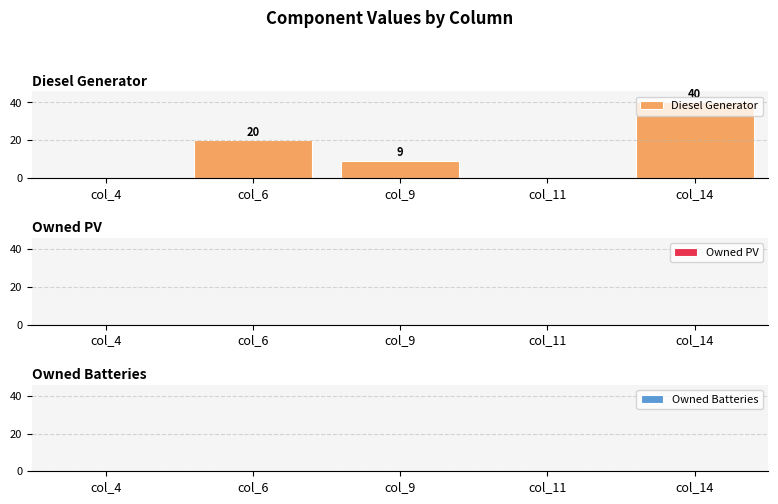

What is the maximum value shown in the chart?

40